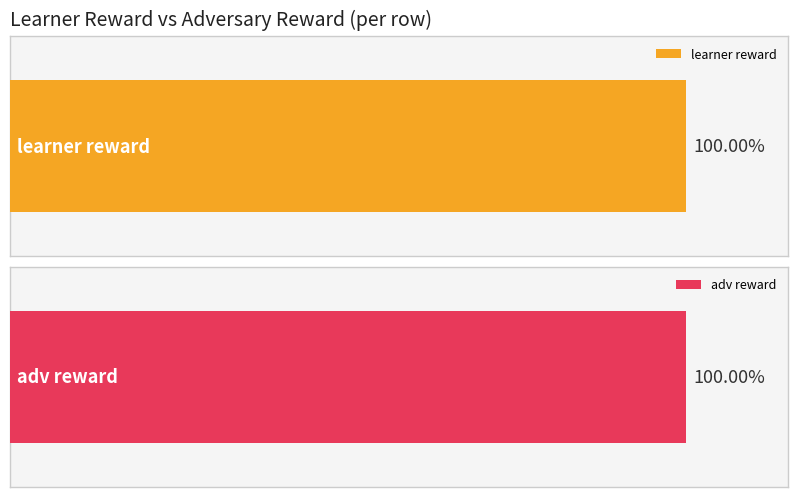

Which series has the largest total across all categories?

adv reward